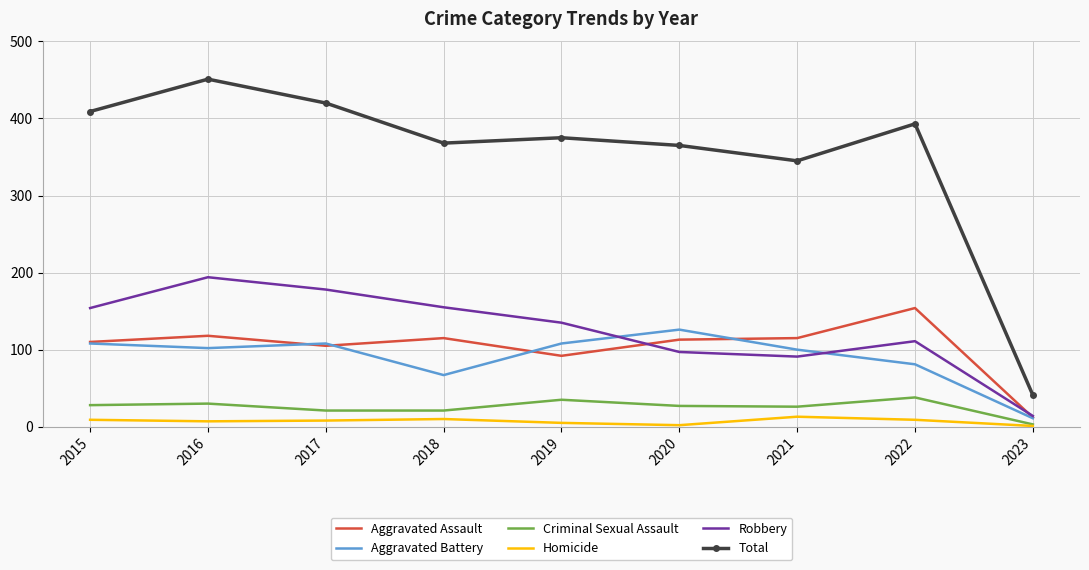

Between 2019 and 2020, which series saw the biggest shift?

Robbery